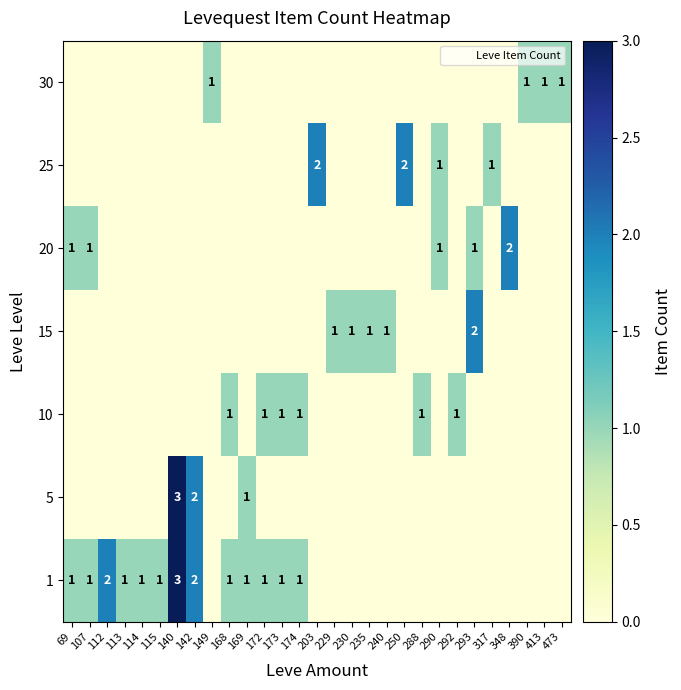

Count the 25 values in the range 0 to 1.

27